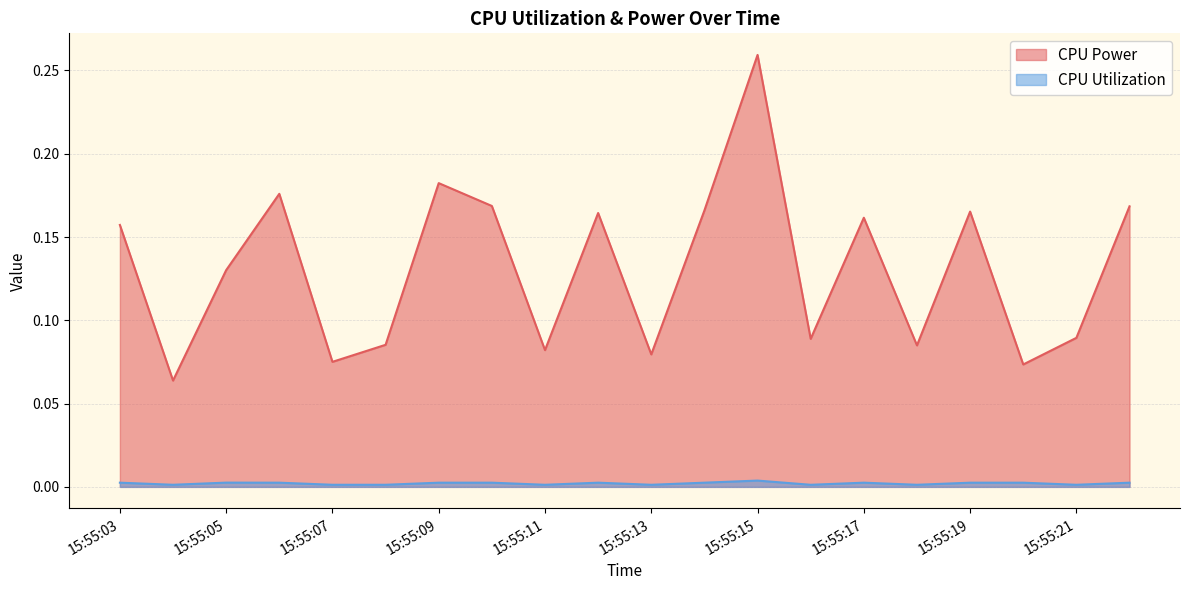

Reading left to right, extract all data points from this chart.

CPU Power: 0.2	0.1	0.1	0.2	0.1	0.1	0.2	0.2	0.1	0.2	0.1	0.2	0.3	0.1	0.2	0.1	0.2	0.1	0.1	0.2
CPU Utilization: 0.0	0.0	0.0	0.0	0.0	0.0	0.0	0.0	0.0	0.0	0.0	0.0	0.0	0.0	0.0	0.0	0.0	0.0	0.0	0.0